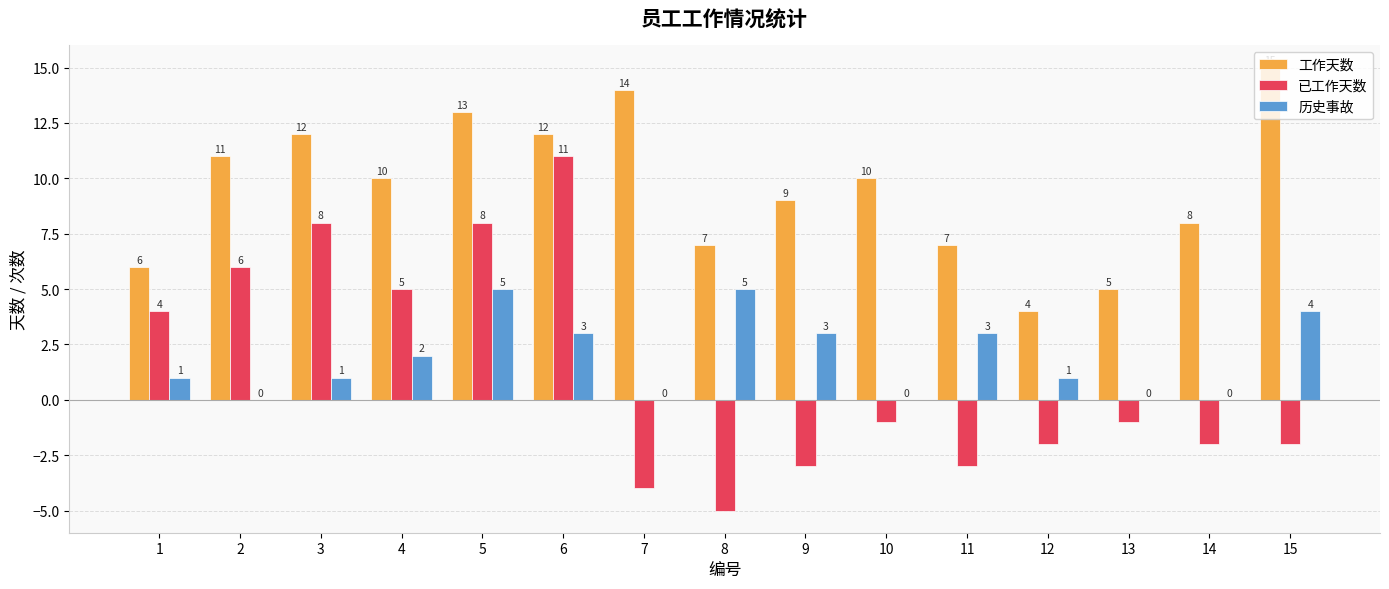

Is it true that 已工作天数 equals -3 at 15?

False